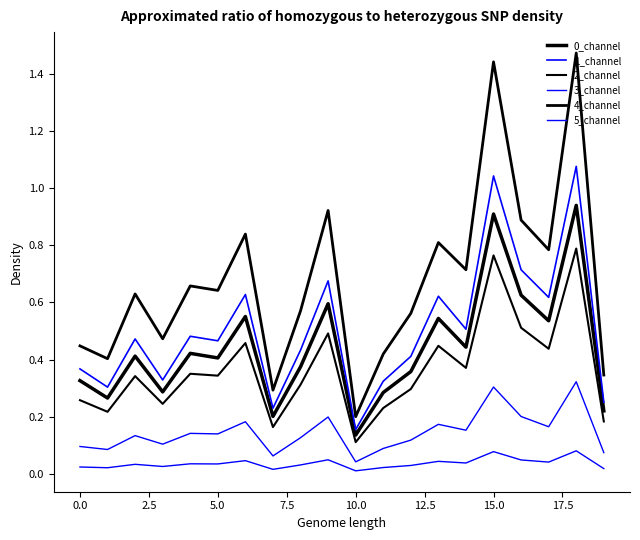

Is this an area chart (filled region under the line)?

No